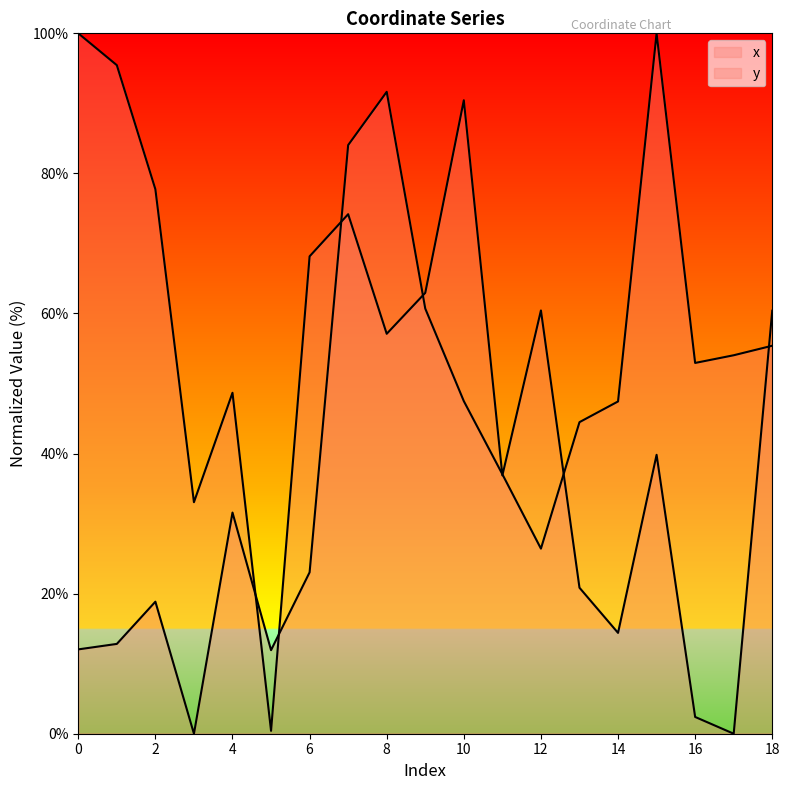

List the series in order of their overall mean, lowest first.

x, y